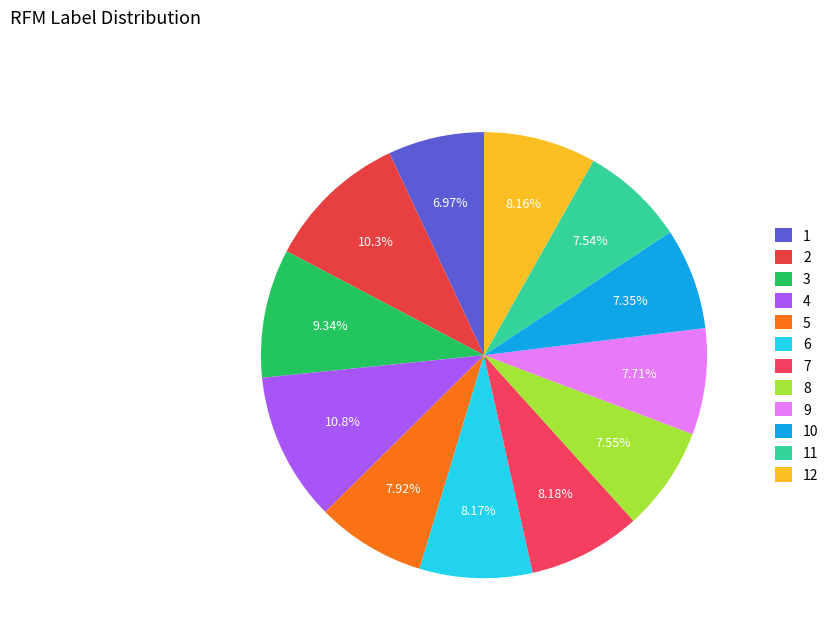

What percentage is the 2 slice, to the nearest percent?

10%